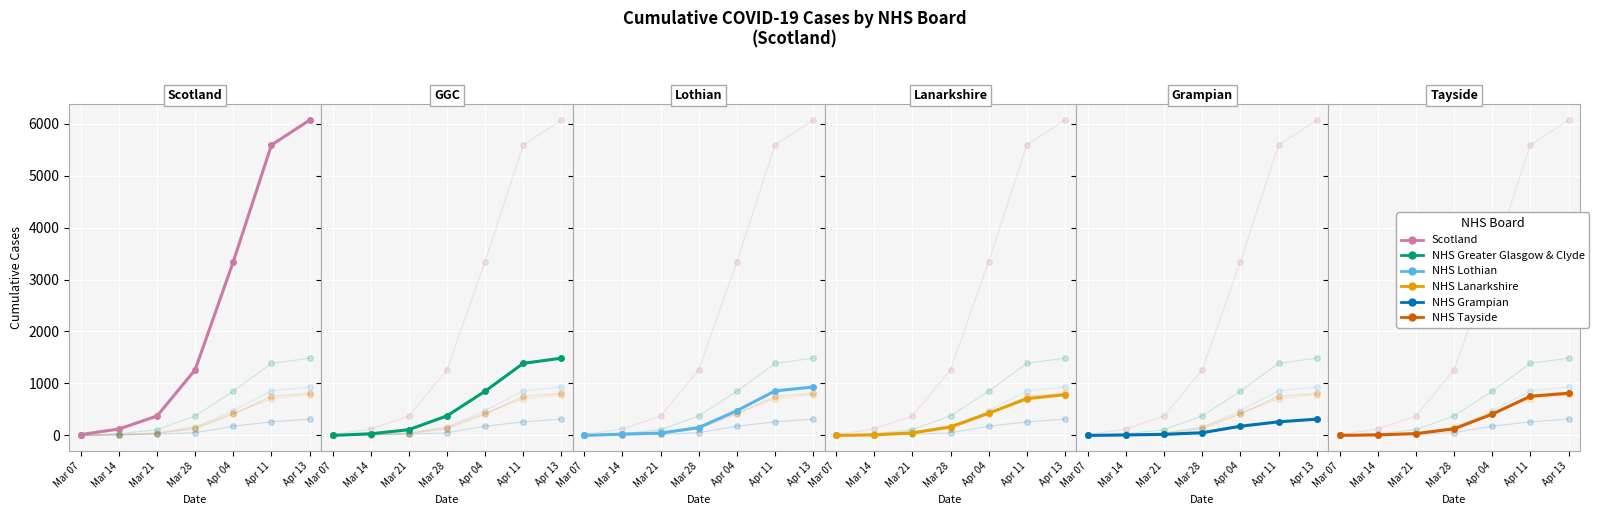

What is the sum of the NHS Lothian values at Apr 11 and Mar 07?

856